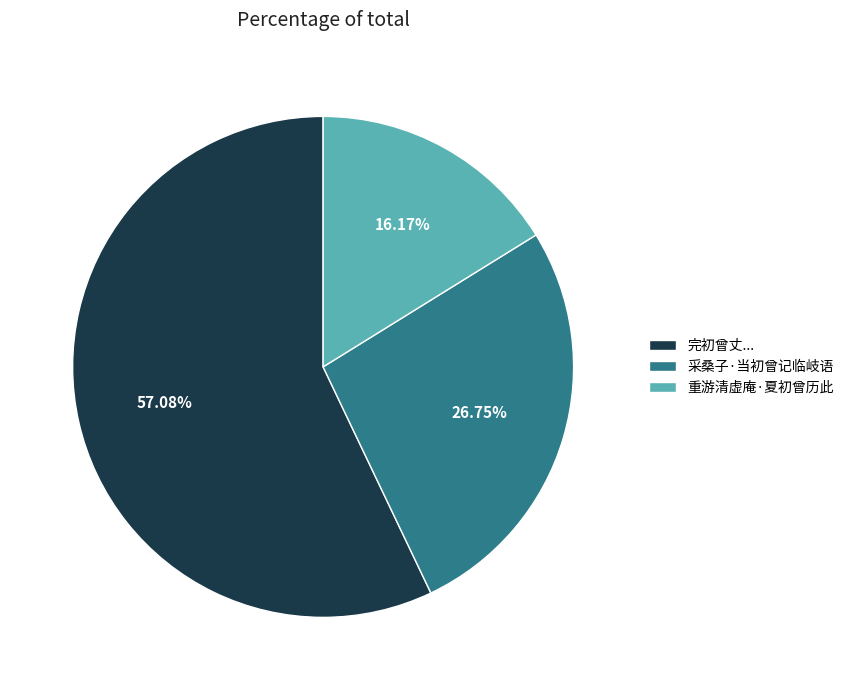

Do 重游清虚庵·夏初曾历此 and 采桑子·当初曾记临岐语 together represent more than half of the pie?

No